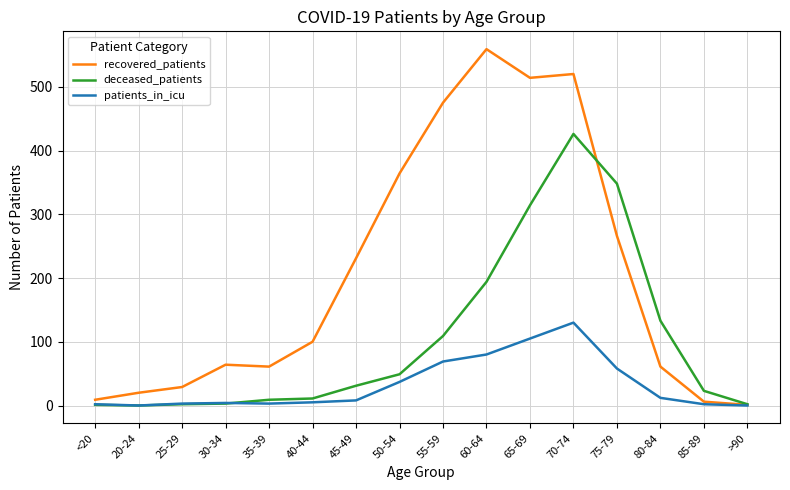

Is the value of recovered_patients at 30-34 greater than the value of patients_in_icu at 35-39?

Yes